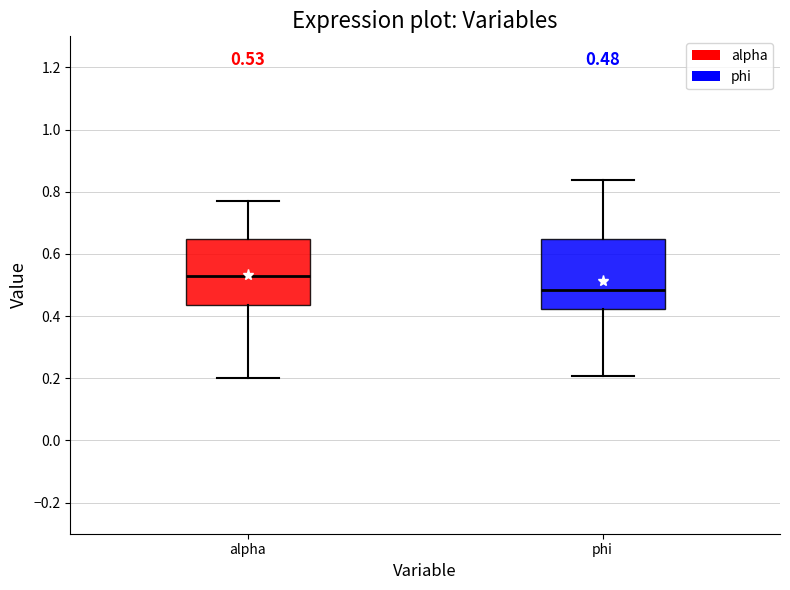

Which box's median line is the highest?

alpha